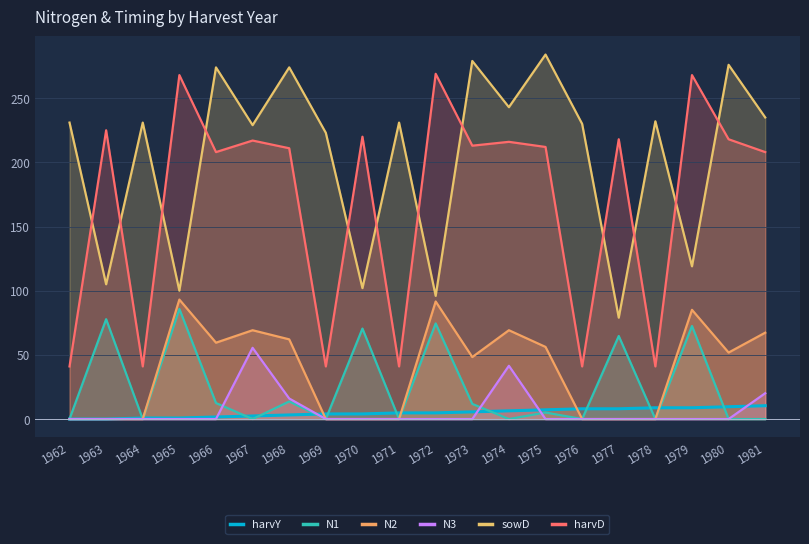

What is the average value of the sowD series?

203.7